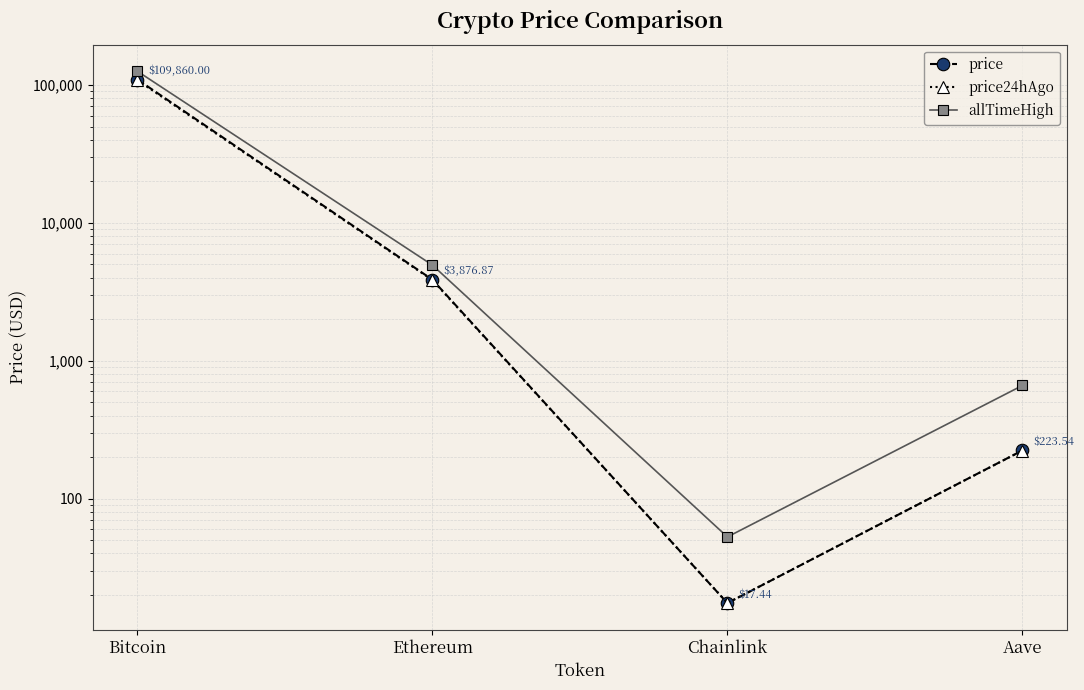

Count the number of data series in this chart.

3